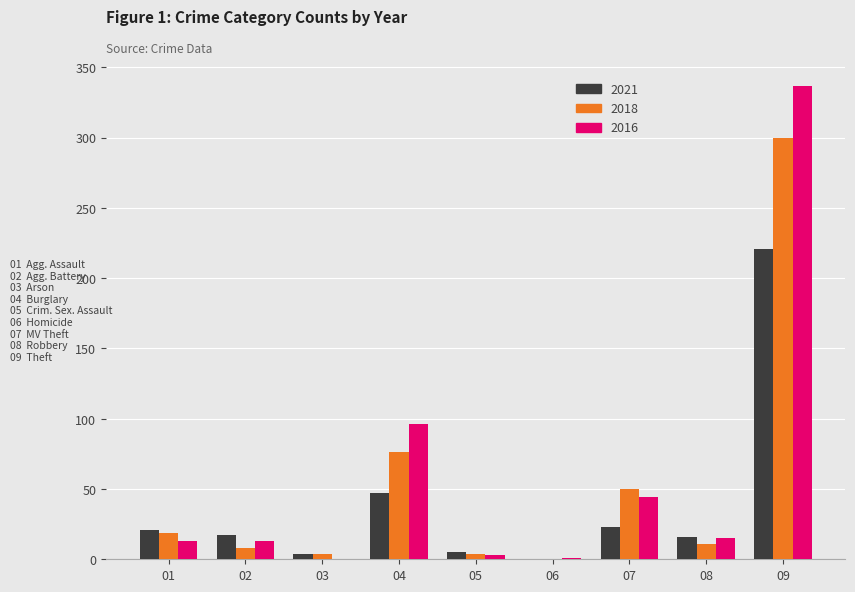

The value of 2021 at 02 is 17. True or false?

True